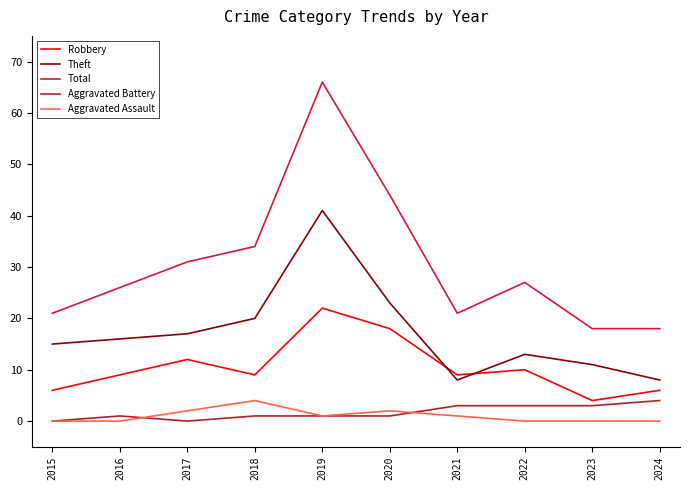

At which category is the sum across all series the highest?

2019